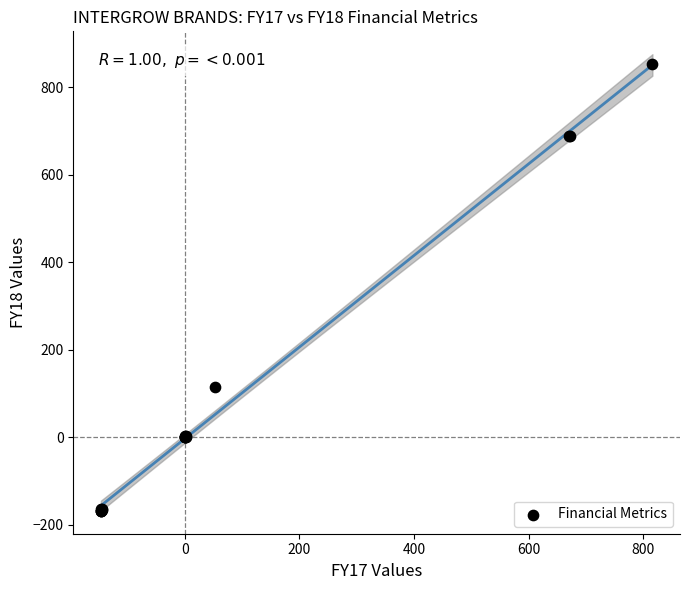

What Y value in the scatter plot is closest to 342?

115.7